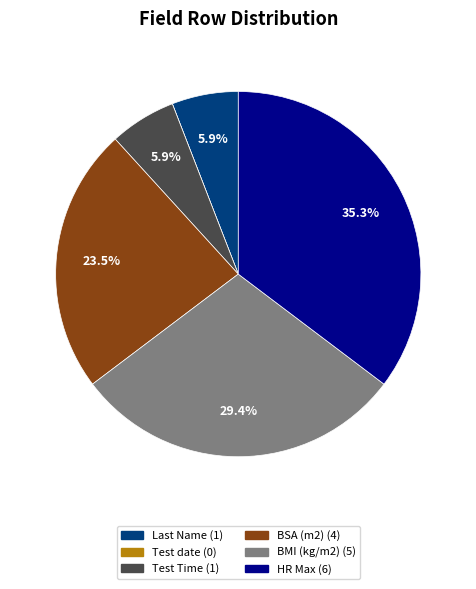

Between BSA (m2) and BMI (kg/m2), which is larger?

BMI (kg/m2)